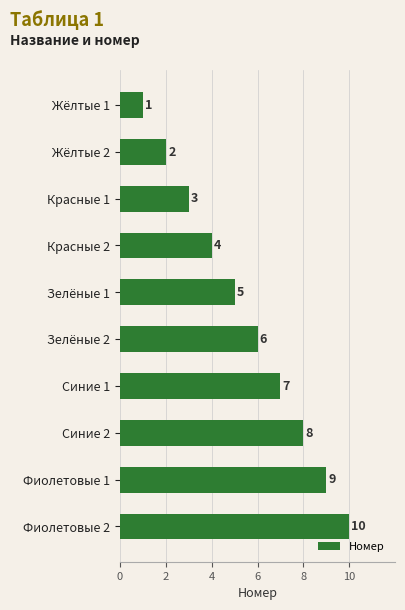

What is the minimum value shown in the chart?

1